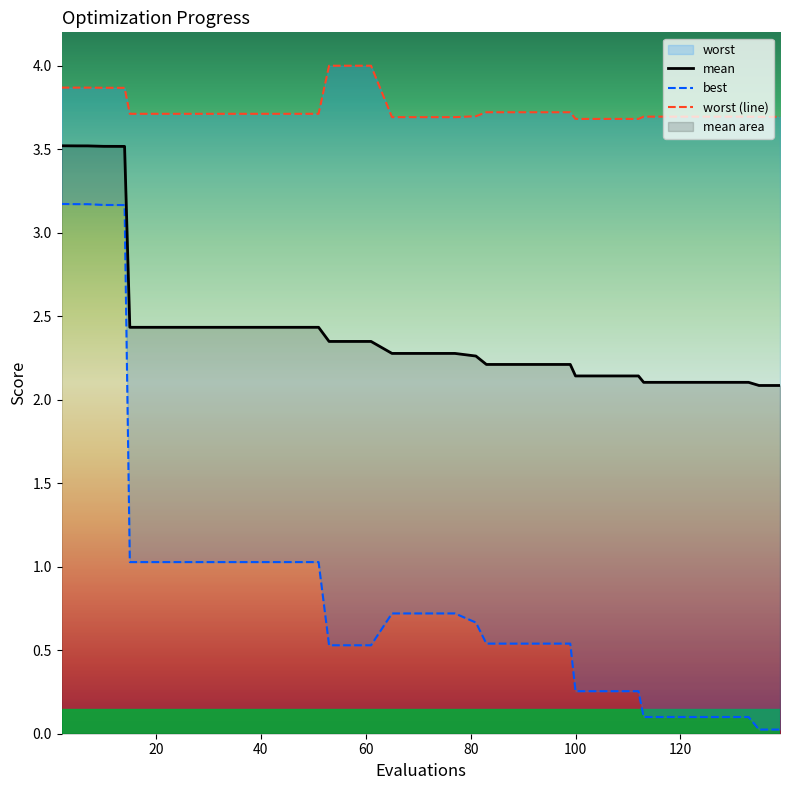

What is the greatest value displayed?

4.0